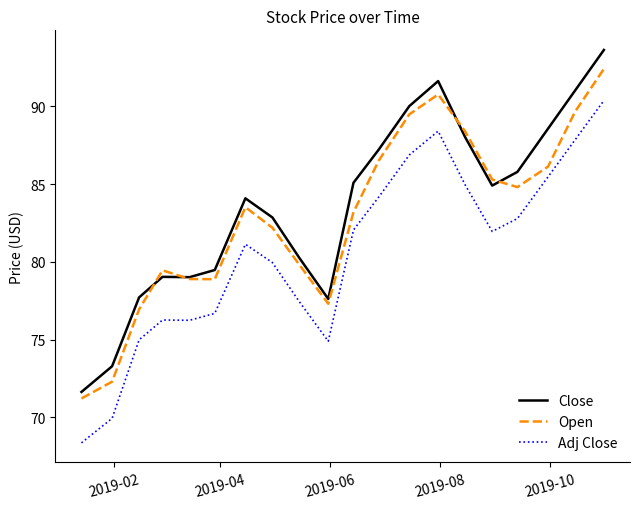

Rank the series by their maximum value, from highest to lowest.

Close, Open, Adj Close